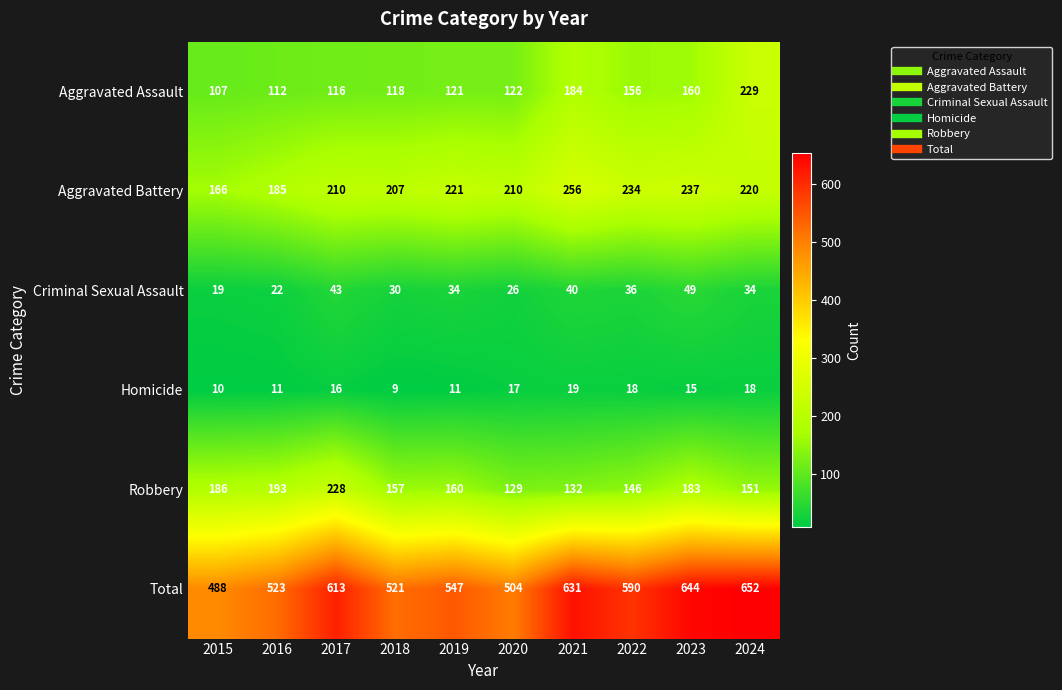

At which label is Aggravated Assault closest to 168?

2023